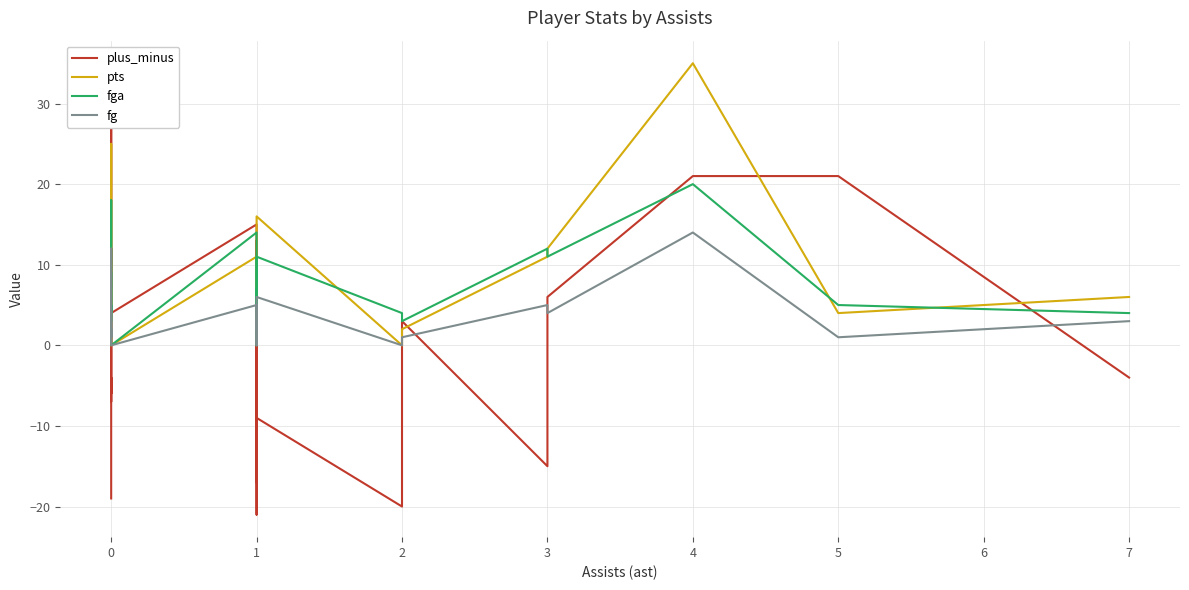

At how many categories does at least one series exceed -18?

23